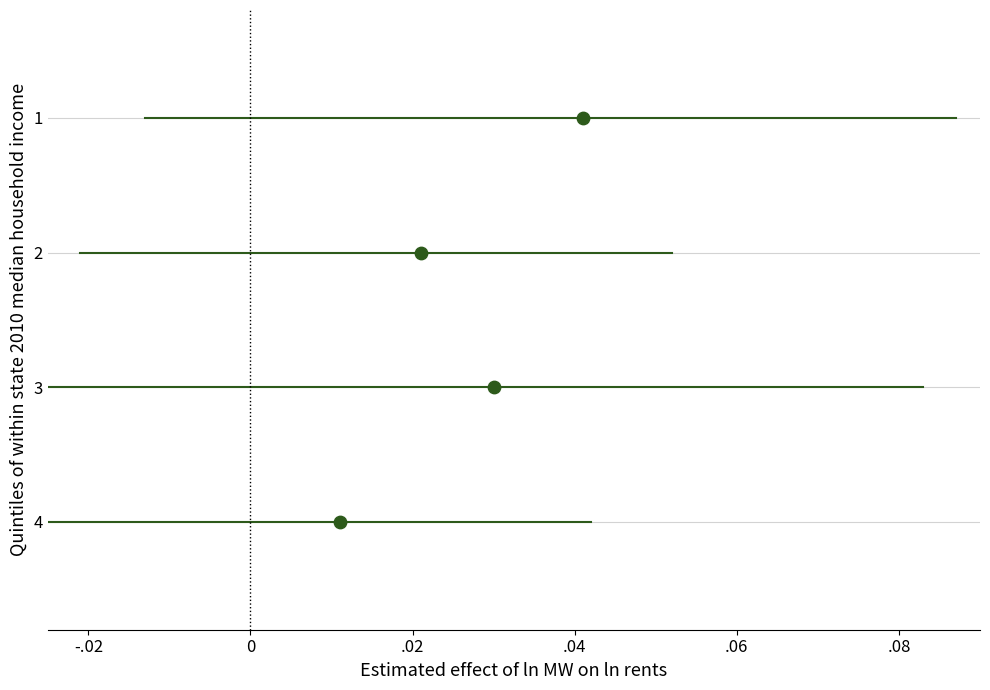

What is the range of Y values (max minus min)?

3